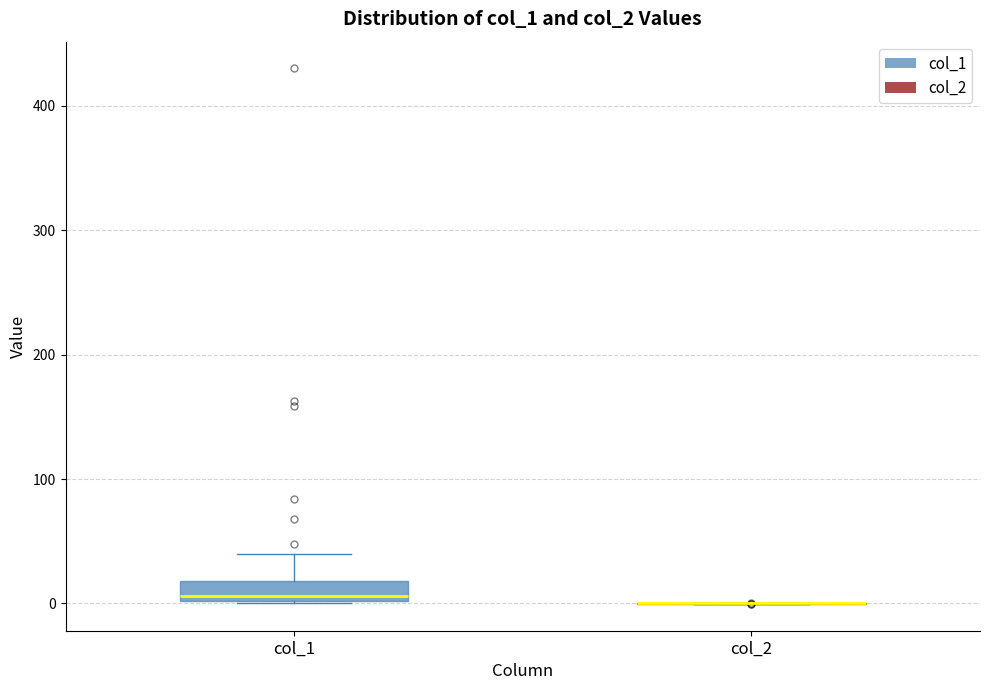

Which box is the tallest, from its lower edge to its upper edge?

col_1